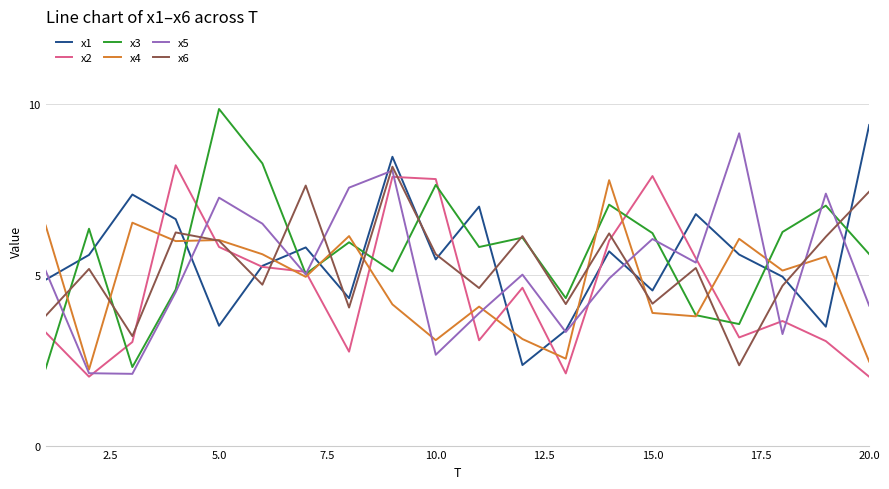

What is the difference between the maximum and minimum values in the x6 series?

5.8